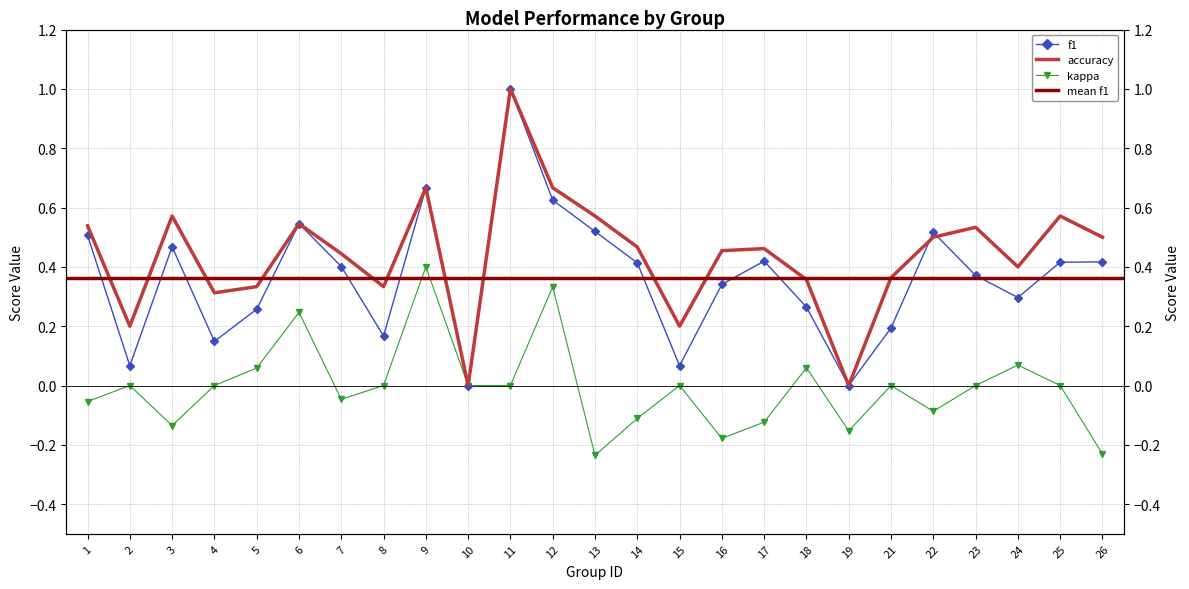

True or false: kappa and accuracy cross at least once.

False